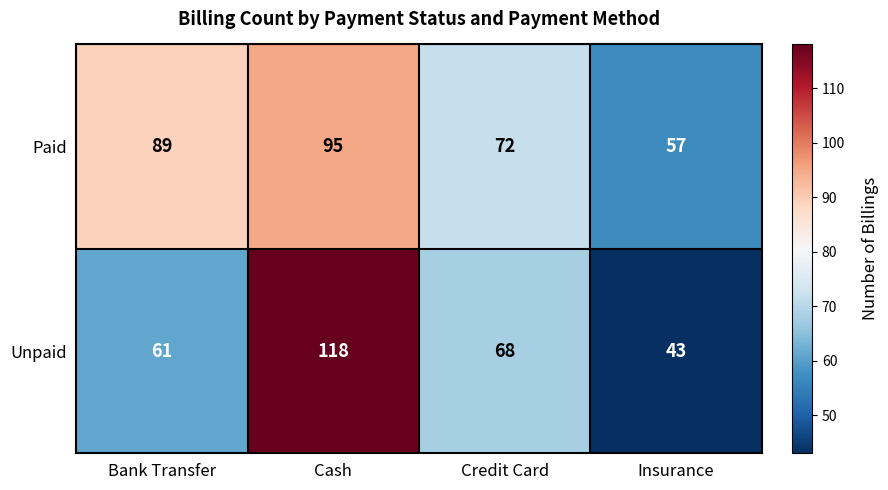

Rank the series by their average value, from lowest to highest.

Unpaid, Paid